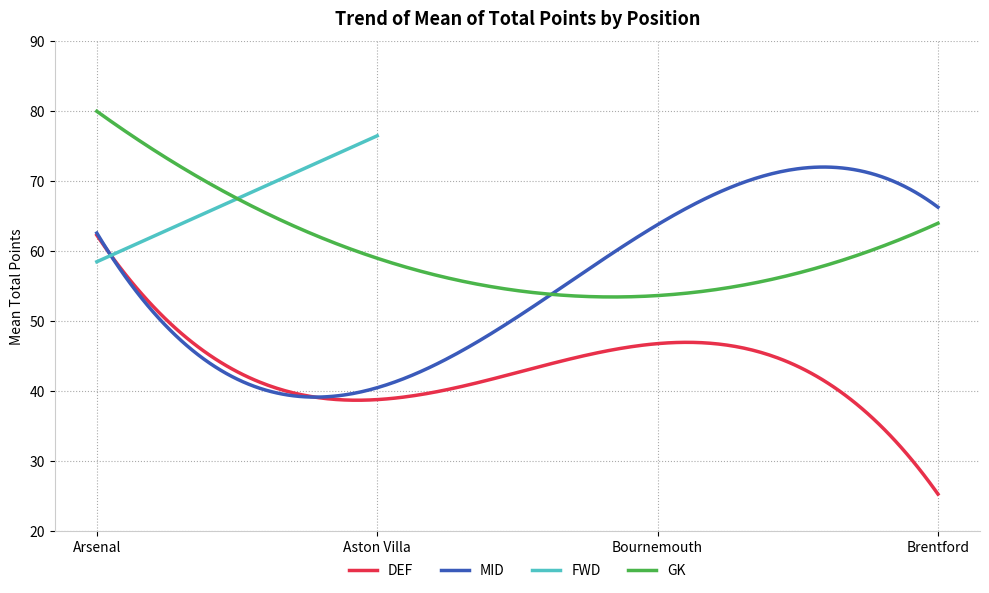

What is the maximum value for DEF?

62.3